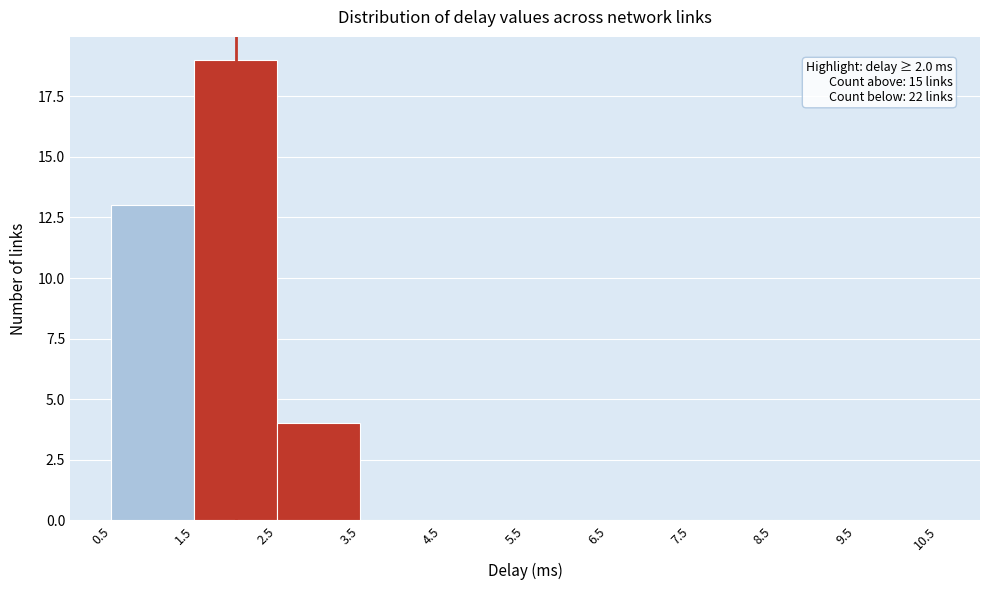

Which range on the x-axis has the tallest bar?

1.5 to 2.5